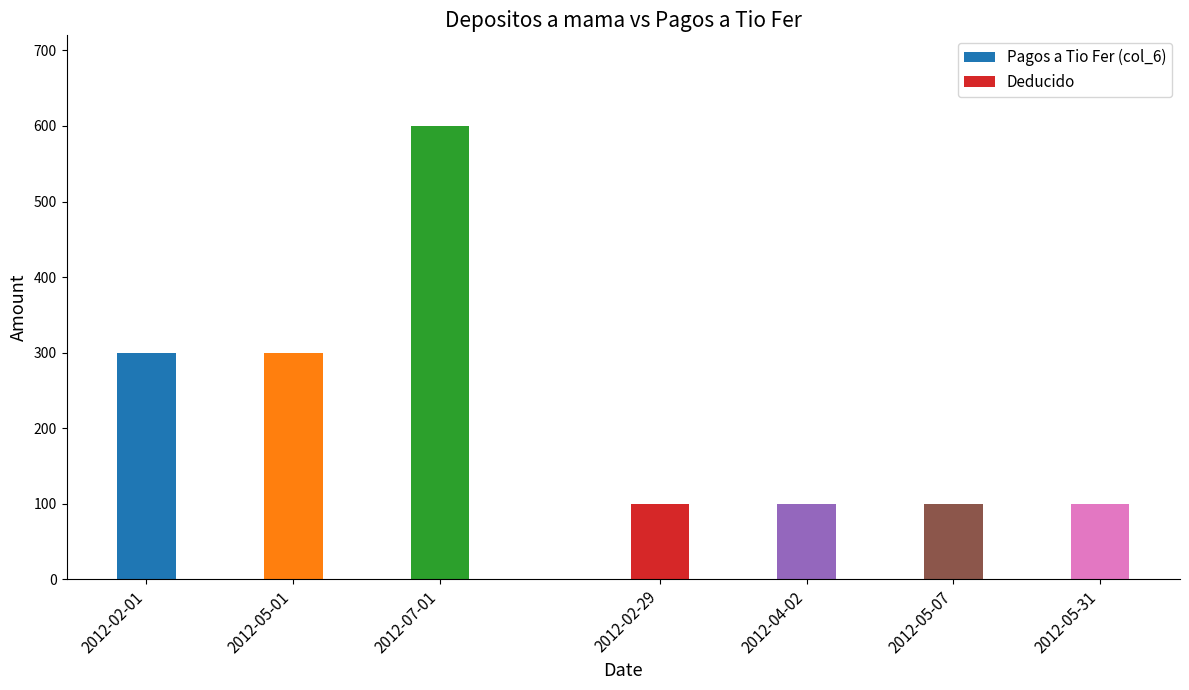

The value of Pagos a Tio Fer (col_6) at 2012-07-01 is 600. True or false?

True